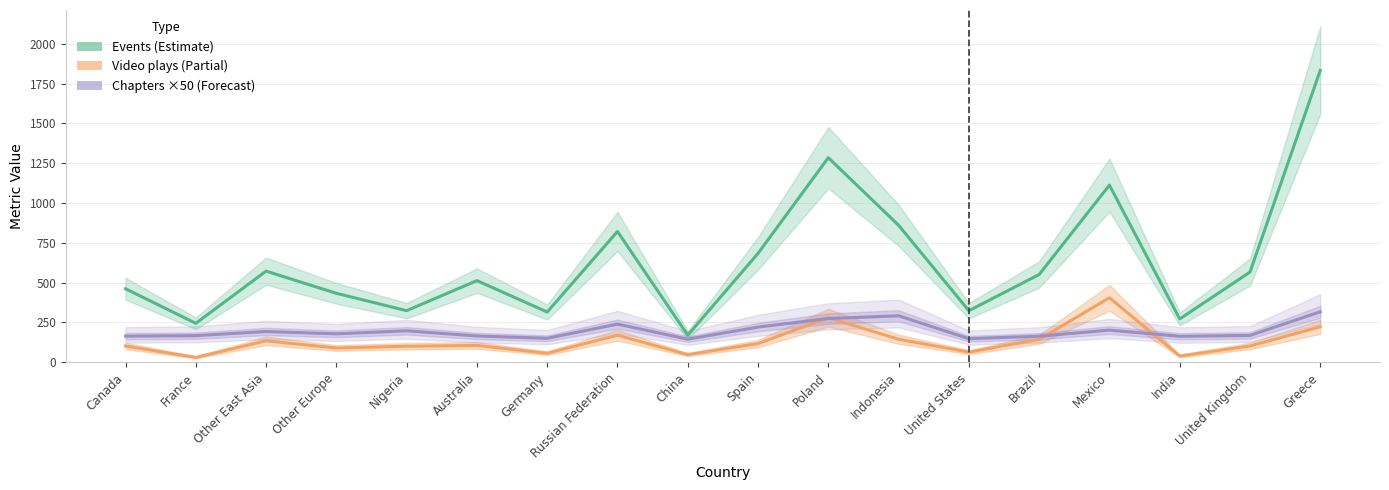

Where is Chapters (×50) nearest to the value 230?

Russian Federation